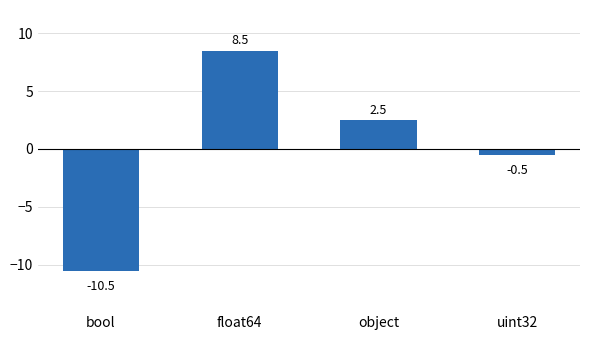

Reading left to right, extract all data points from this chart.

bool=-10.5	float64=8.5	object=2.5	uint32=-0.5